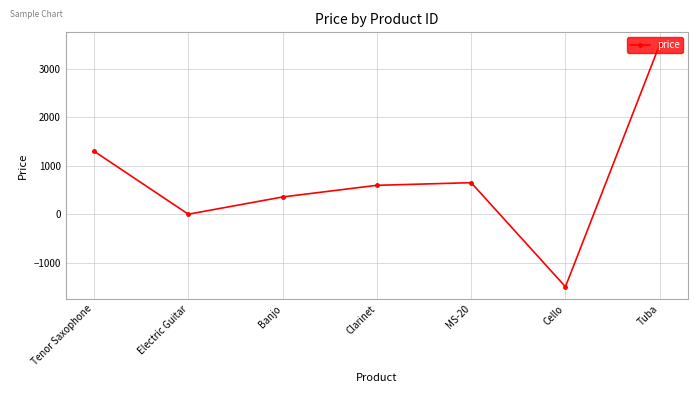

Rank the categories by value from highest to lowest.

Tuba, Tenor Saxophone, MS-20, Clarinet, Banjo, Electric Guitar, Cello